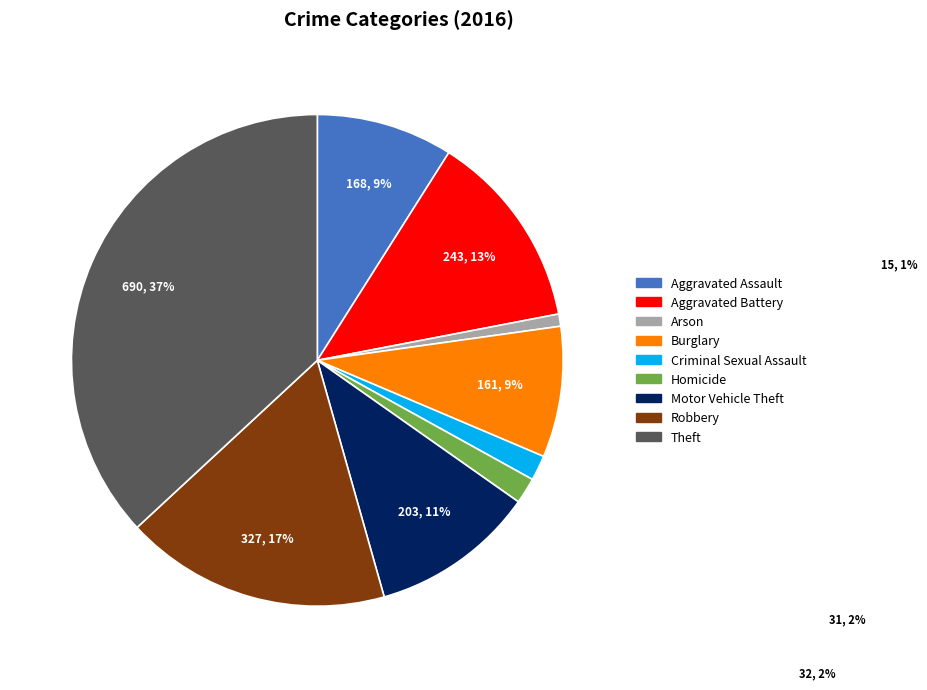

Is Aggravated Assault the majority of the pie?

No